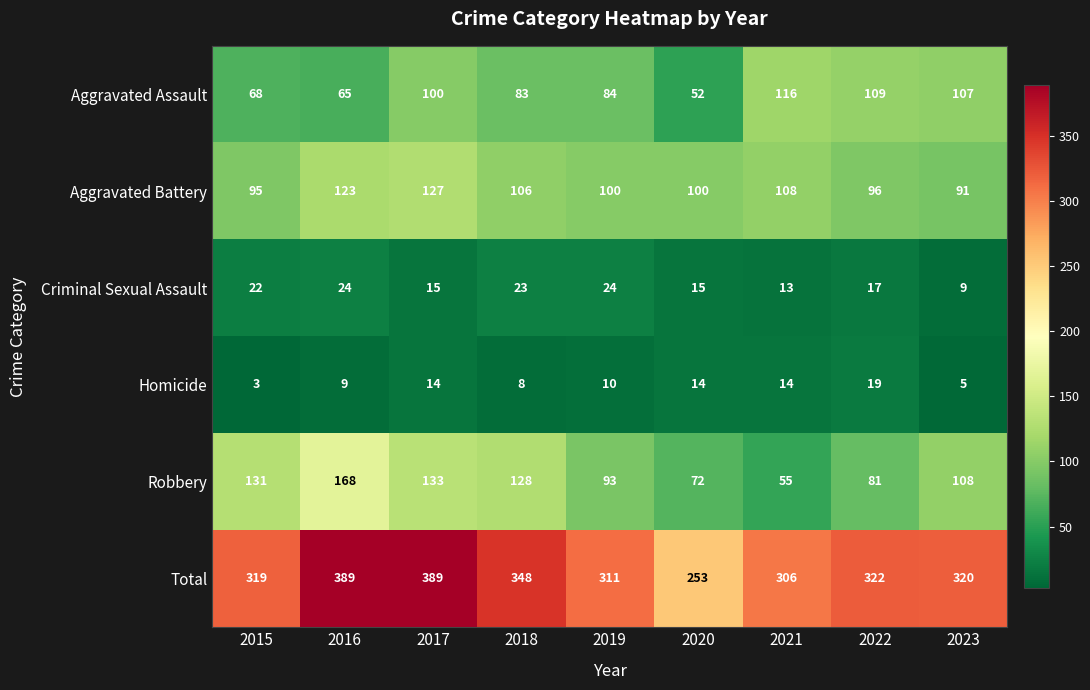

What is the approximate value of Criminal Sexual Assault at 2022, to the nearest 5?

15